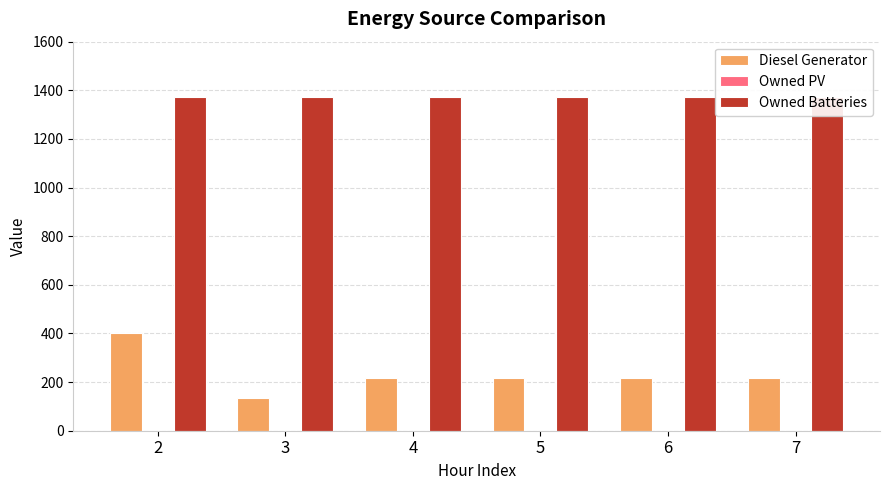

Reading left to right, extract all data points from this chart.

Diesel Generator: 400	133	216	216	216	216
Owned PV: 0	0	0	0	0	0
Owned Batteries: 1374	1374	1374	1374	1374	1374